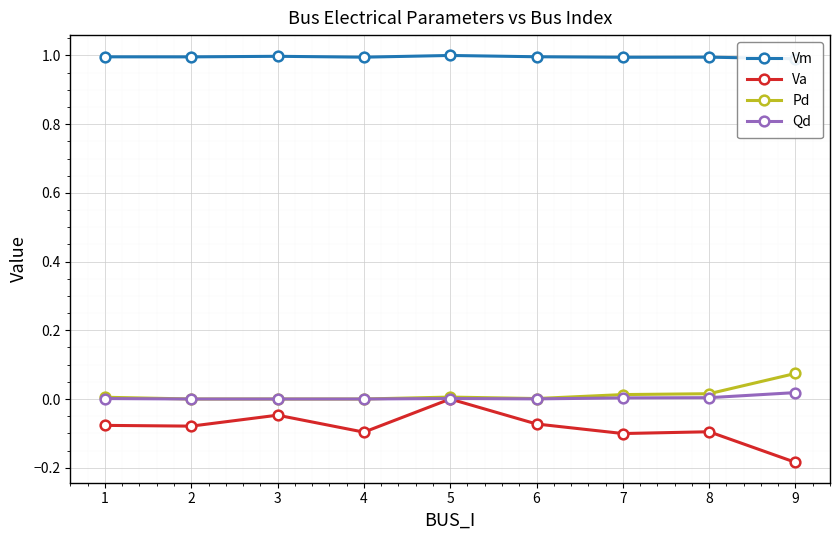

Is the value of Qd at 9 greater than the value of Pd at 9?

No